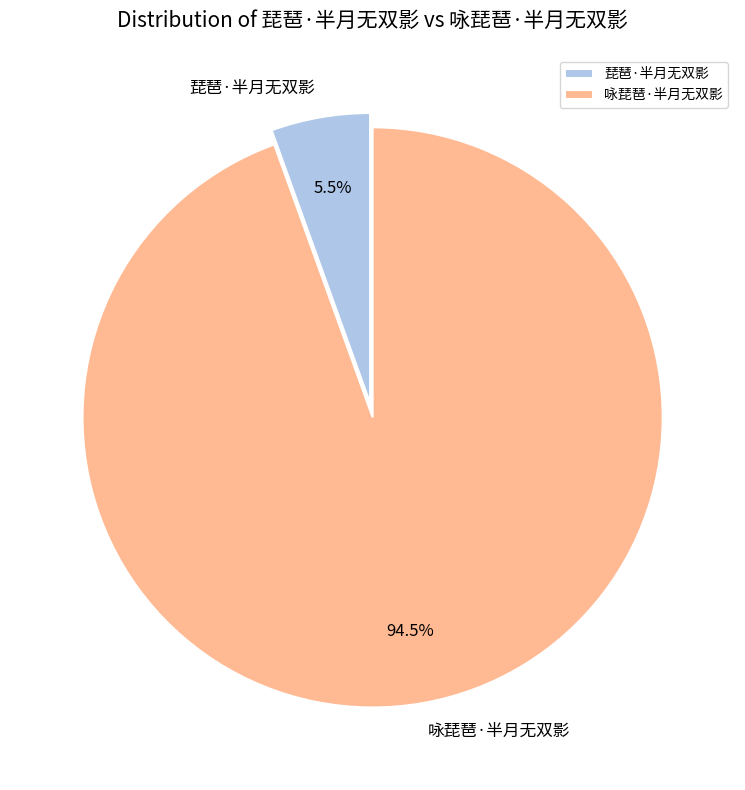

To the nearest percent, what is the difference between the largest and smallest slice percentages?

89%